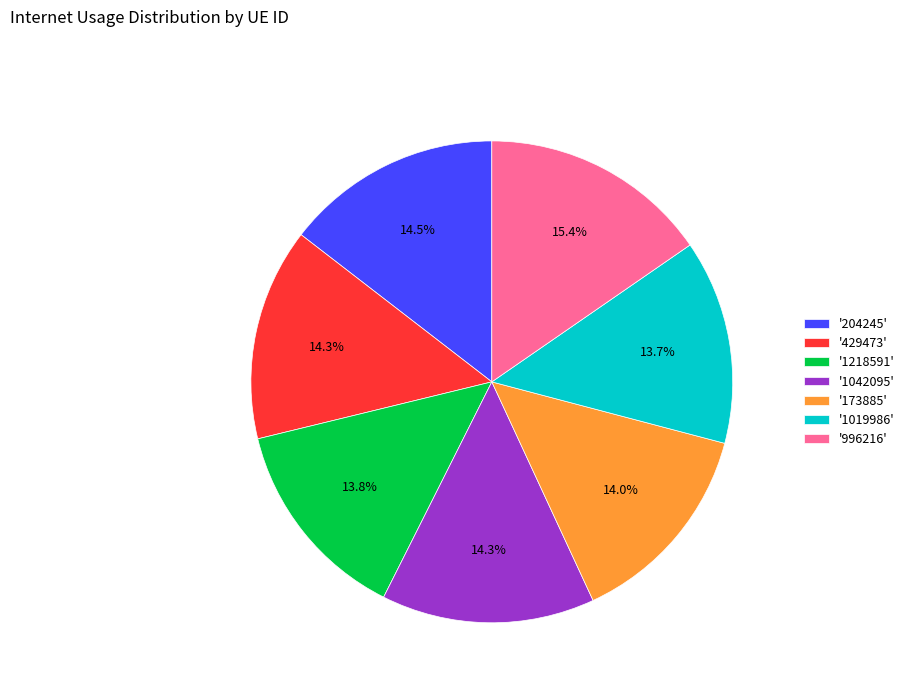

Is there any slice that represents more than half of the pie?

No